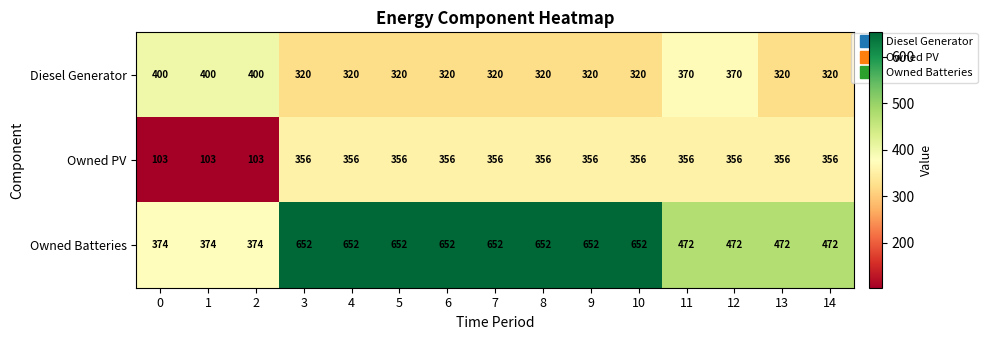

What is the approximate value of Owned PV at 12?

356